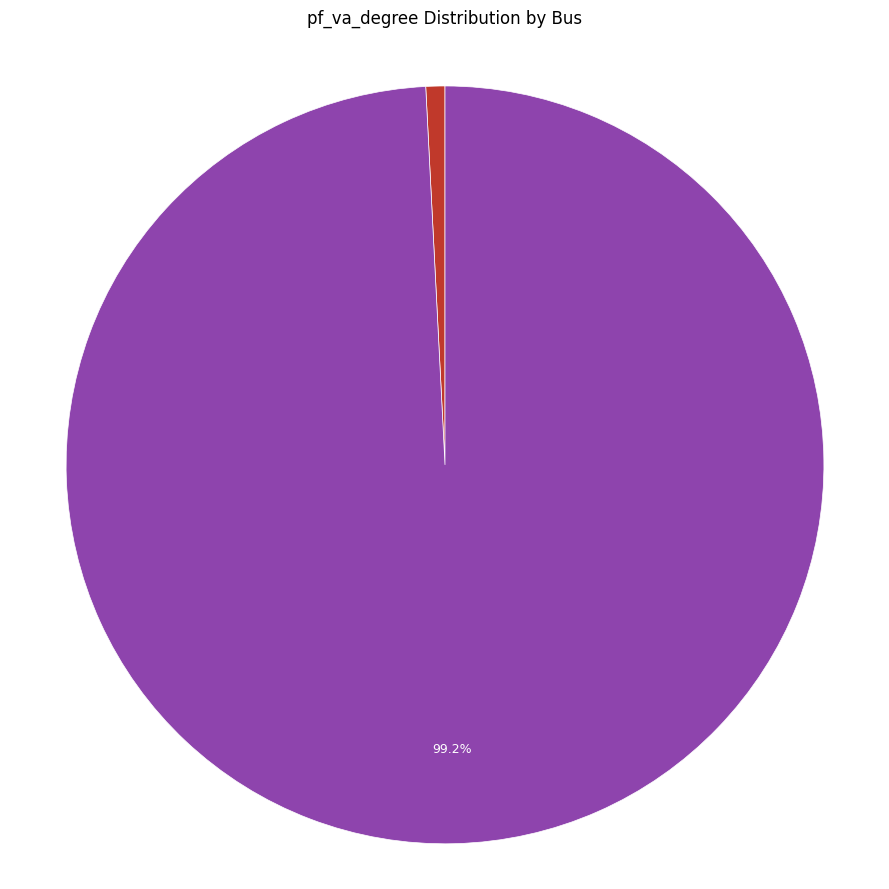

To the nearest percent, what portion does Bus_1 represent?

99%